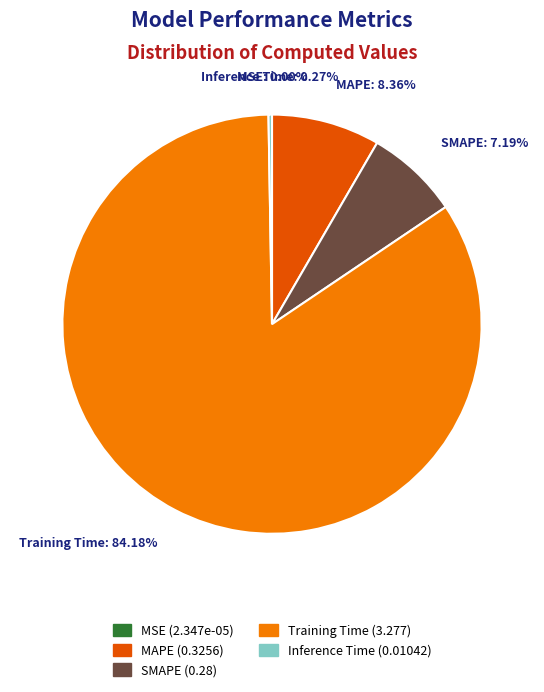

Is there any slice that represents more than half of the pie?

Yes